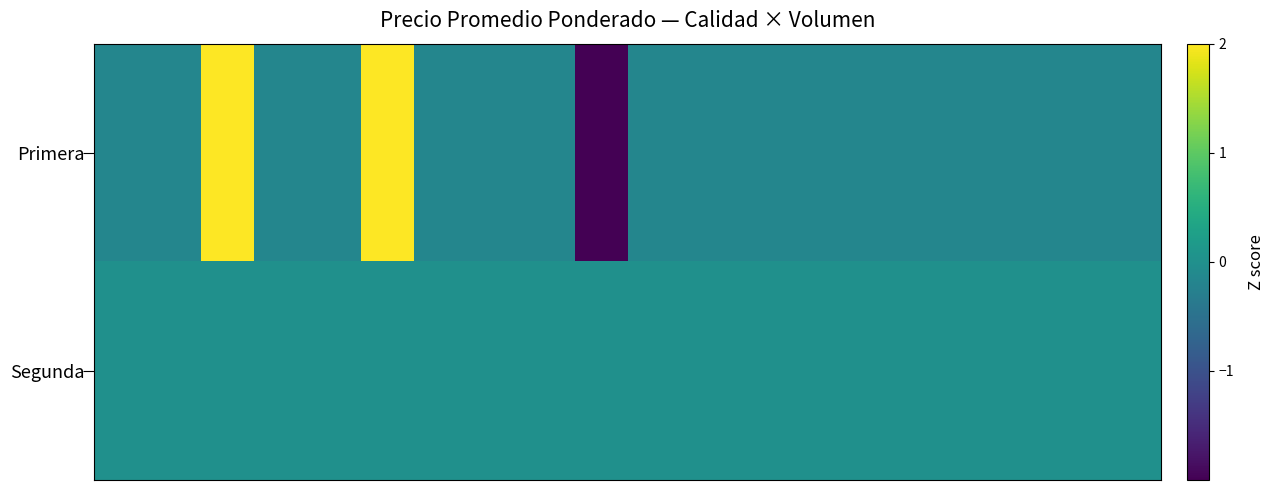

Rank the series by their maximum value, from highest to lowest.

Primera, Segunda